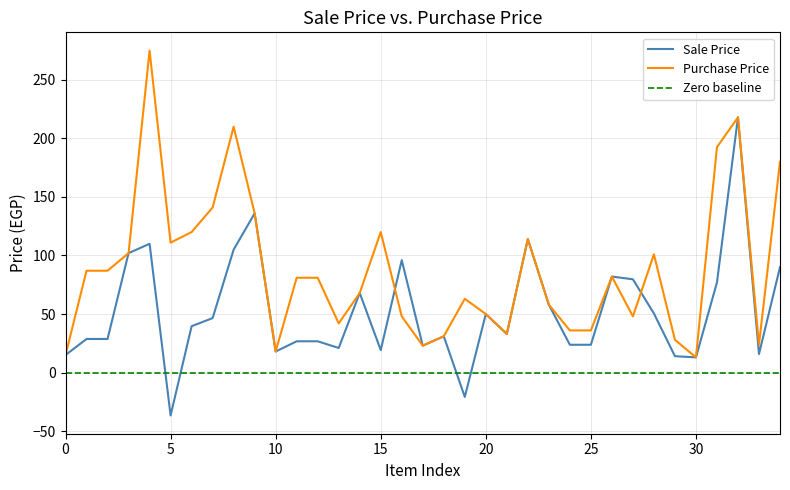

True or false: Purchase Price has a value of 120.0 at 15.

True